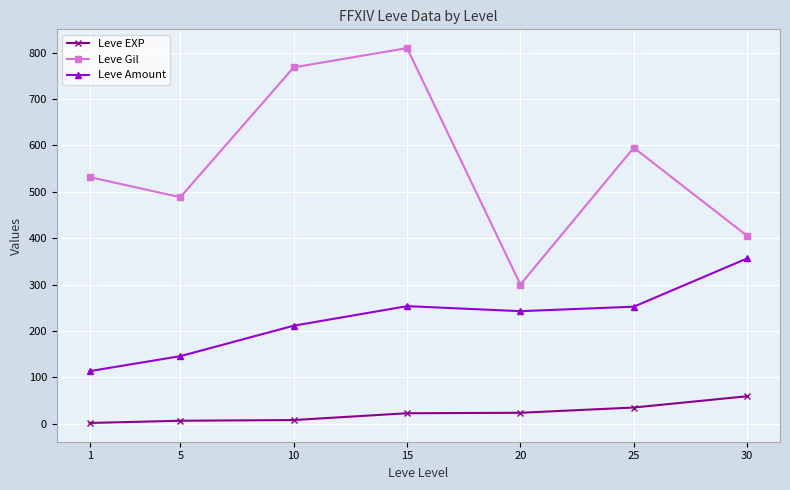

How many data points in Leve Amount are less than 242?

3